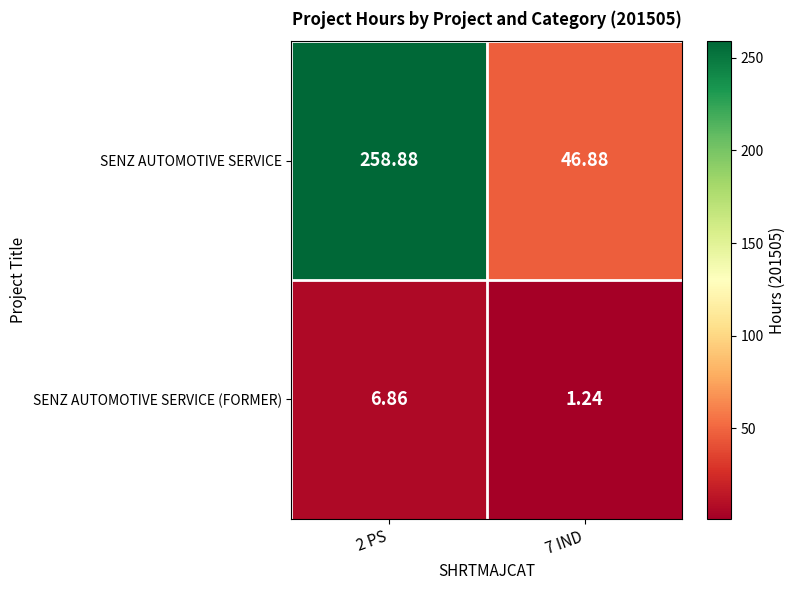

At which category is the sum across all series the highest?

2 PS